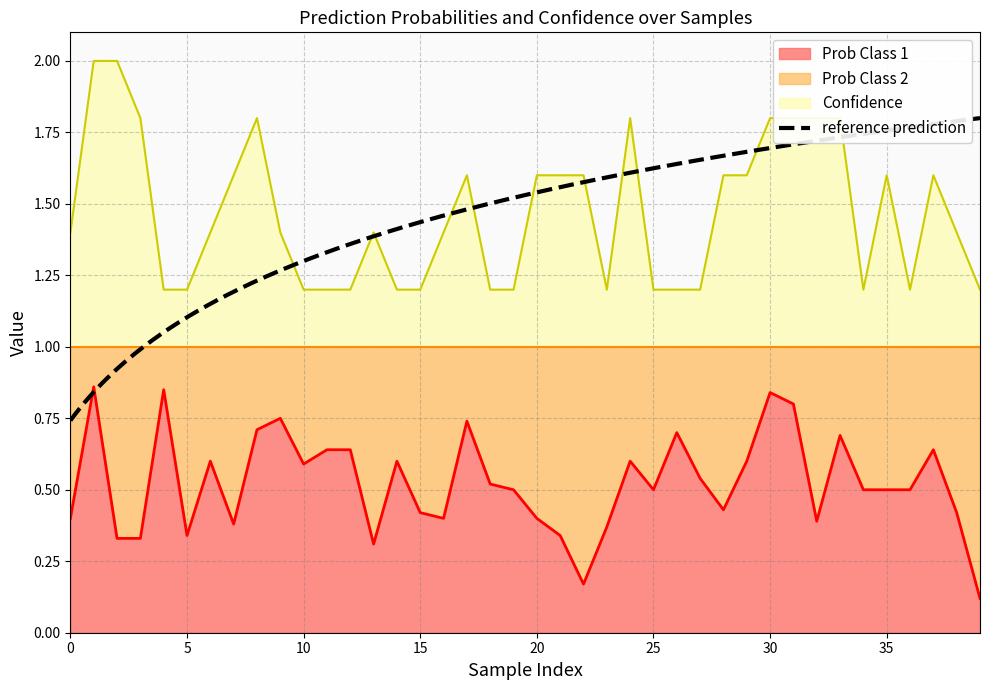

Where is Confidence nearest to the value 1?

4